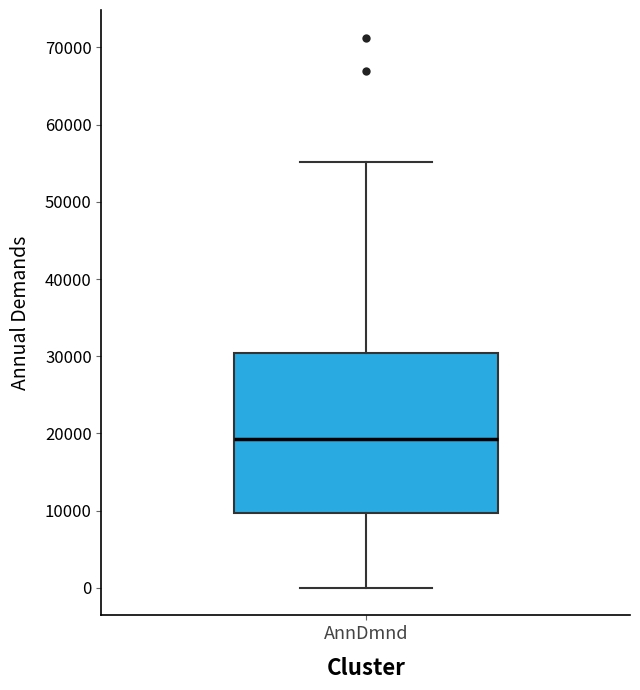

Transcribe this box plot: give where the median line is, the range the box spans, and where the two whiskers end, as read against the y-axis. The values are not printed on the chart, so give them approximately, as read against the axis.

median 19000, box 10000 to 30000, whiskers 0 to 55000